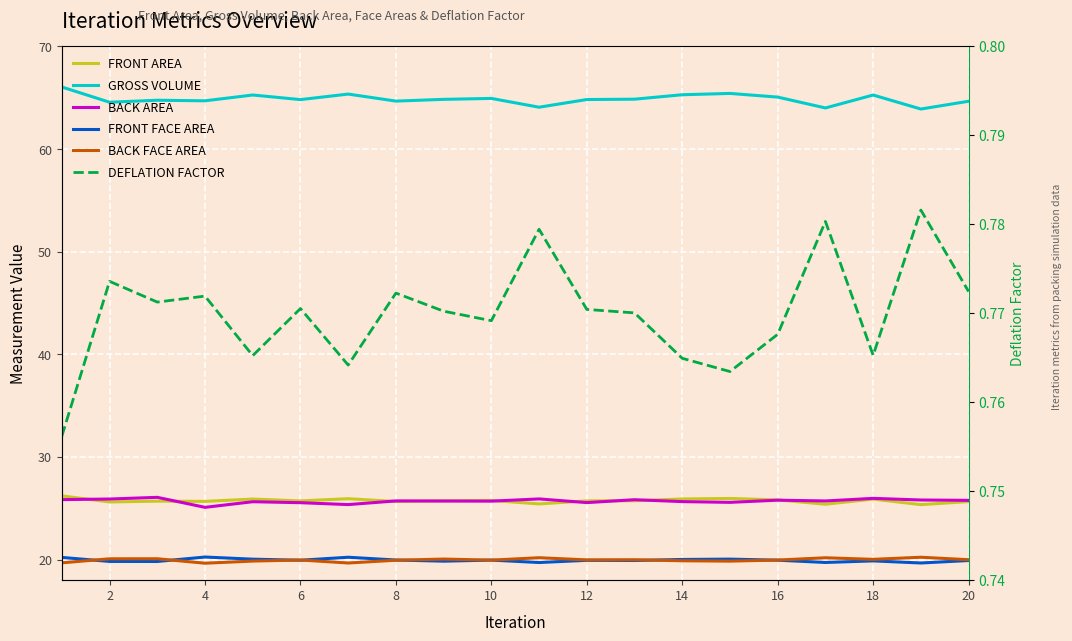

What is the value of the Back area point at the 16th from the left?

25.8